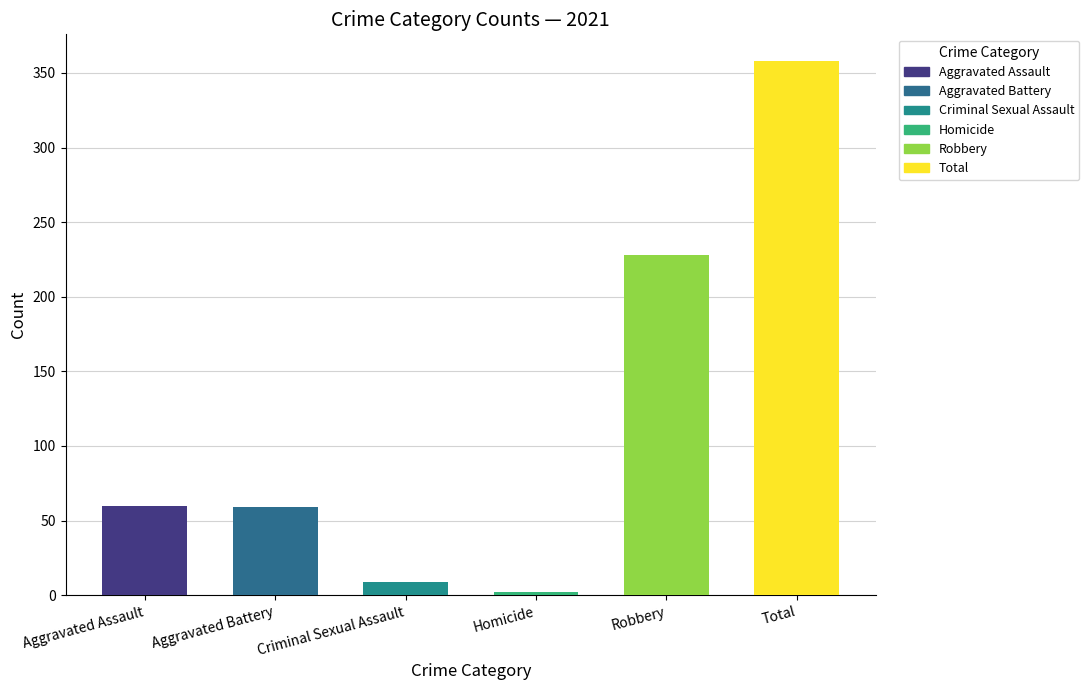

The Criminal Sexual Assault series shows 3 at 2025. True or false?

False